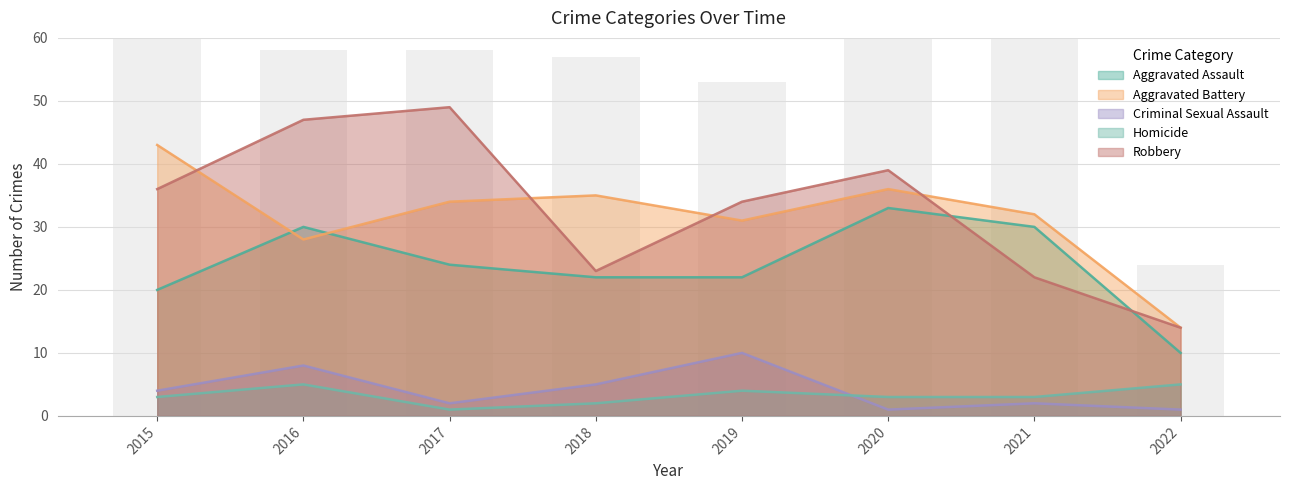

What is the sum of all Homicide values?

26